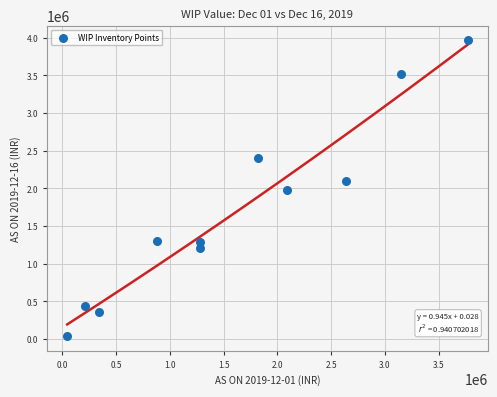

What is the average X value?

1590268.7